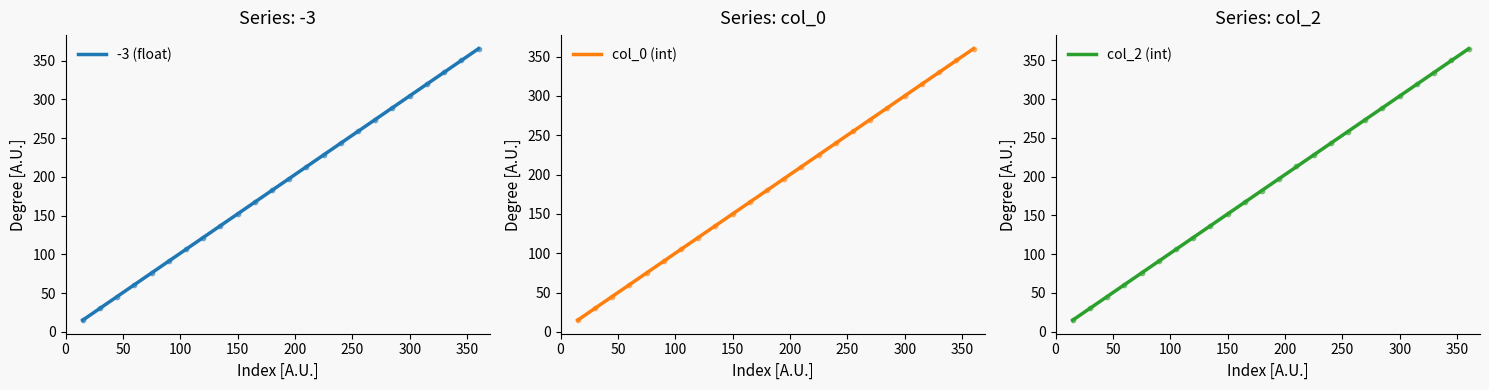

Is the value of col_0 at 300 greater than the value of -3 at 360?

No